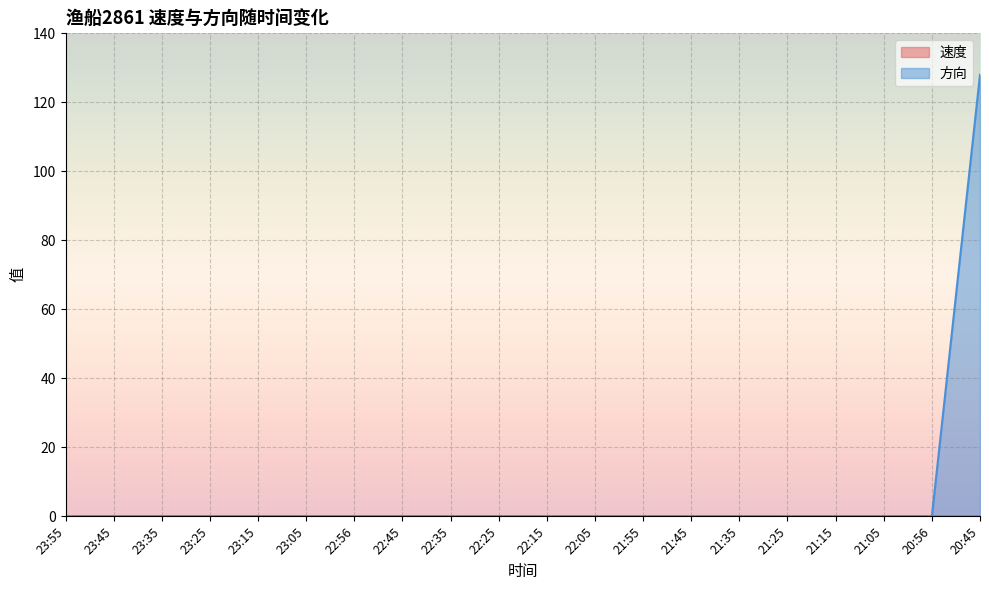

Which category has the lowest value in the 速度 series?

23:55